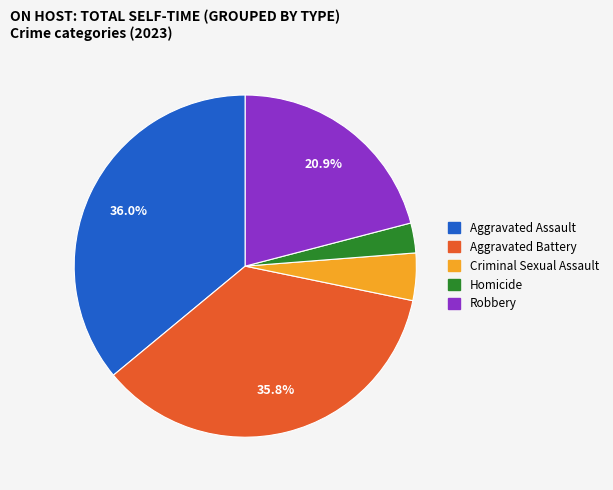

What percentage is the Aggravated Battery slice, to the nearest percent?

36%